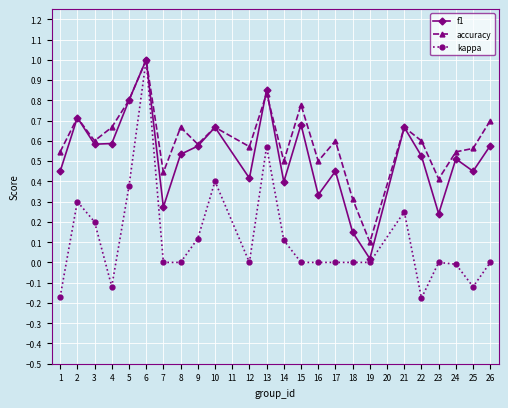

True or false: kappa has a value of 0.0 at 12.

True